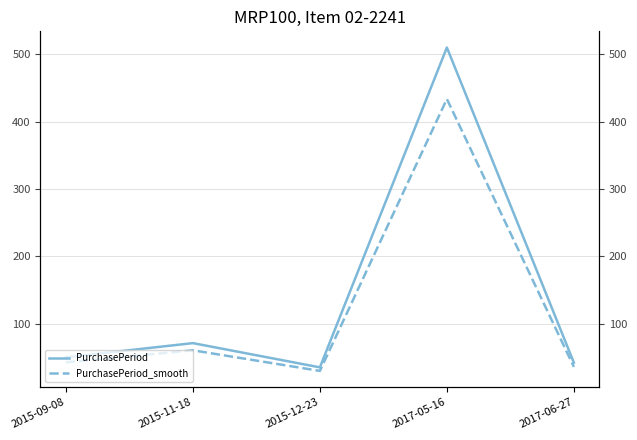

Reading left to right, list all the values displayed in this chart.

PurchasePeriod: 2015-09-08=50.0	2015-11-18=71.0	2015-12-23=35.0	2017-05-16=510.0	2017-06-27=42.0
PurchasePeriod_smooth: 2015-09-08=42.5	2015-11-18=60.4	2015-12-23=29.8	2017-05-16=433.5	2017-06-27=35.7